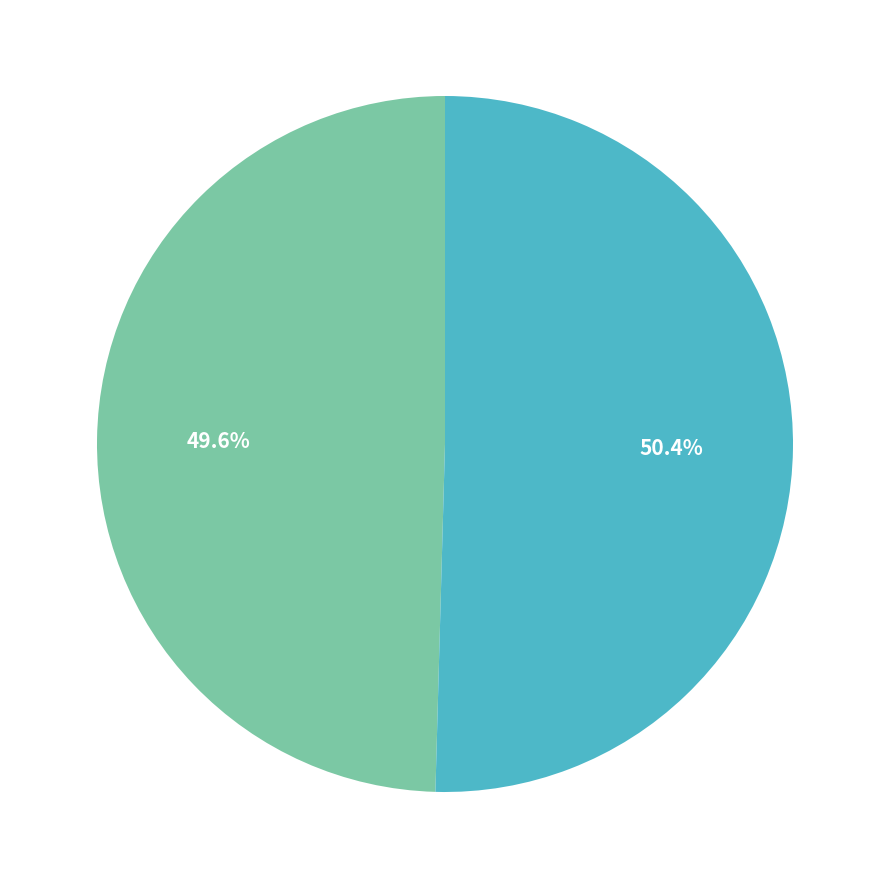

Does 送黄表弟希尹贰守温州 represent more than half of the total?

No